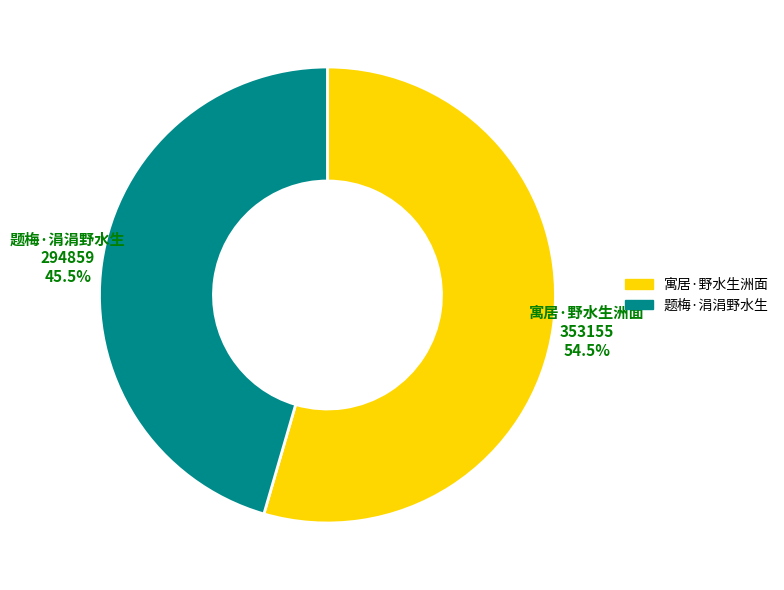

What percentage do 题梅·涓涓野水生 and 寓居·野水生洲面 together represent?

100.0%